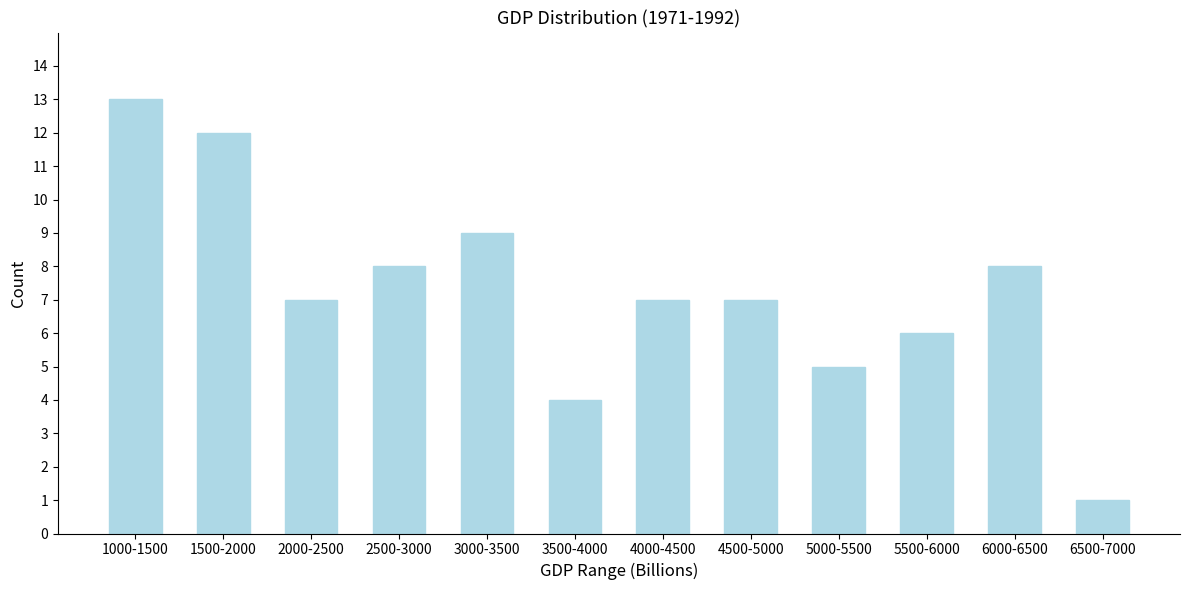

Reading left to right, list all the values displayed in this chart.

1000-1500=13	1500-2000=12	2000-2500=7	2500-3000=8	3000-3500=9	3500-4000=4	4000-4500=7	4500-5000=7	5000-5500=5	5500-6000=6	6000-6500=8	6500-7000=1